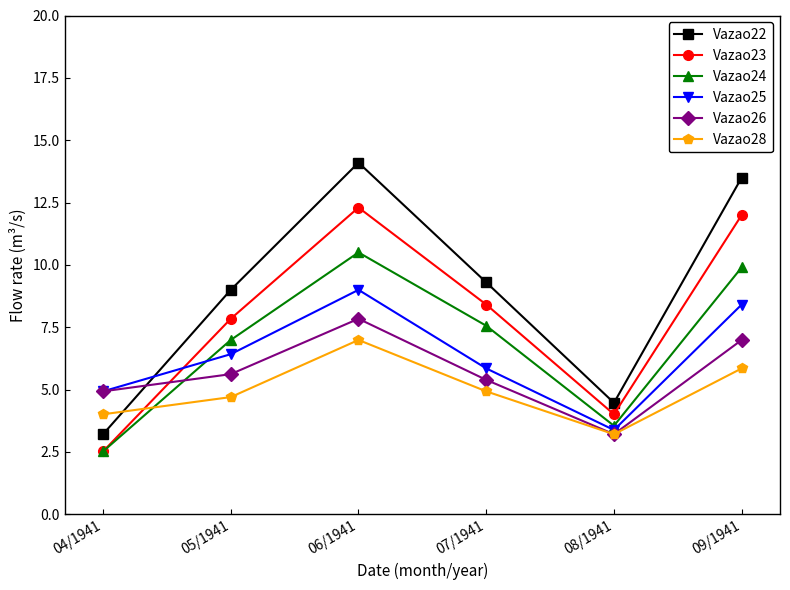

Which series has the widest spread of values?

Vazao22